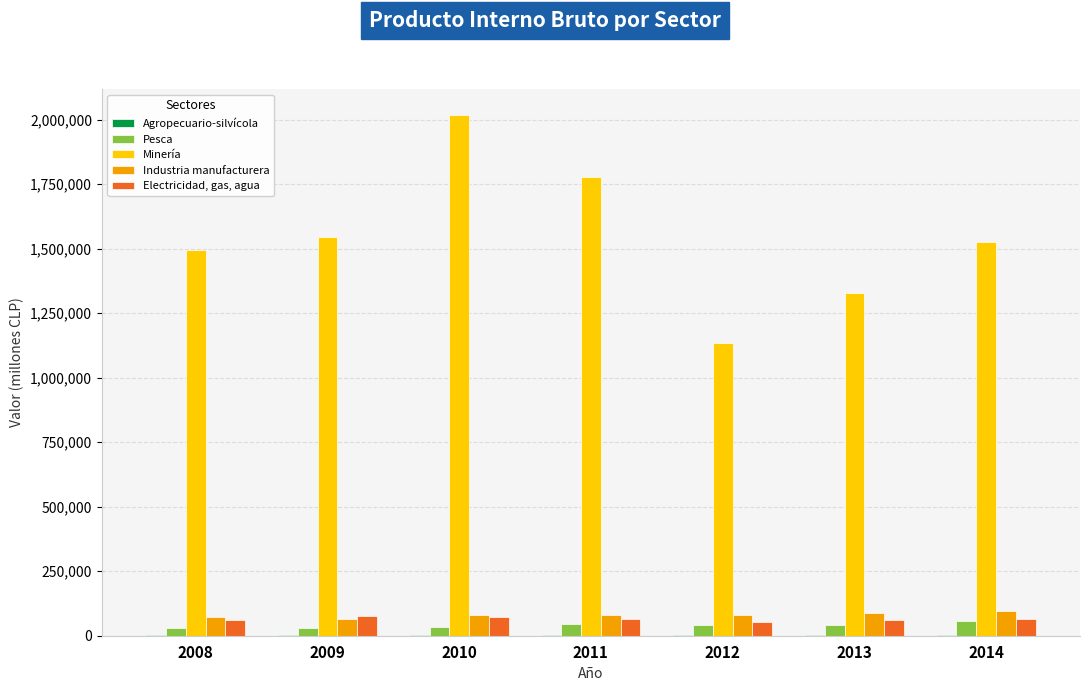

Which series has the largest total across all categories?

Minería